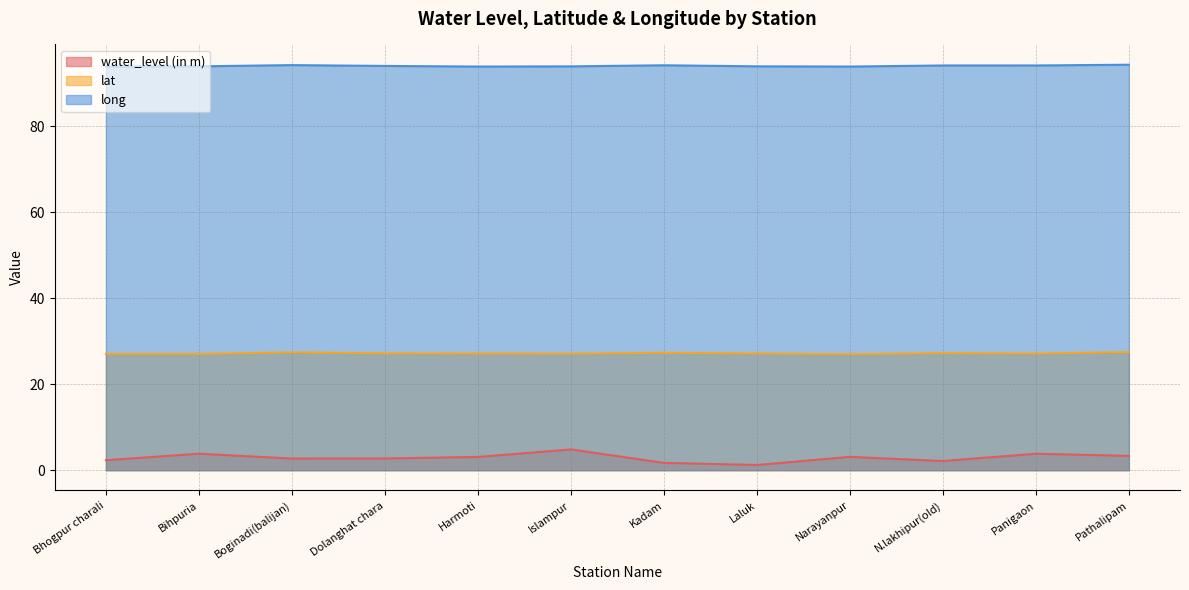

Between Boginadi(balijan) and Pathalipam, which series saw the biggest shift?

water_level (in m)